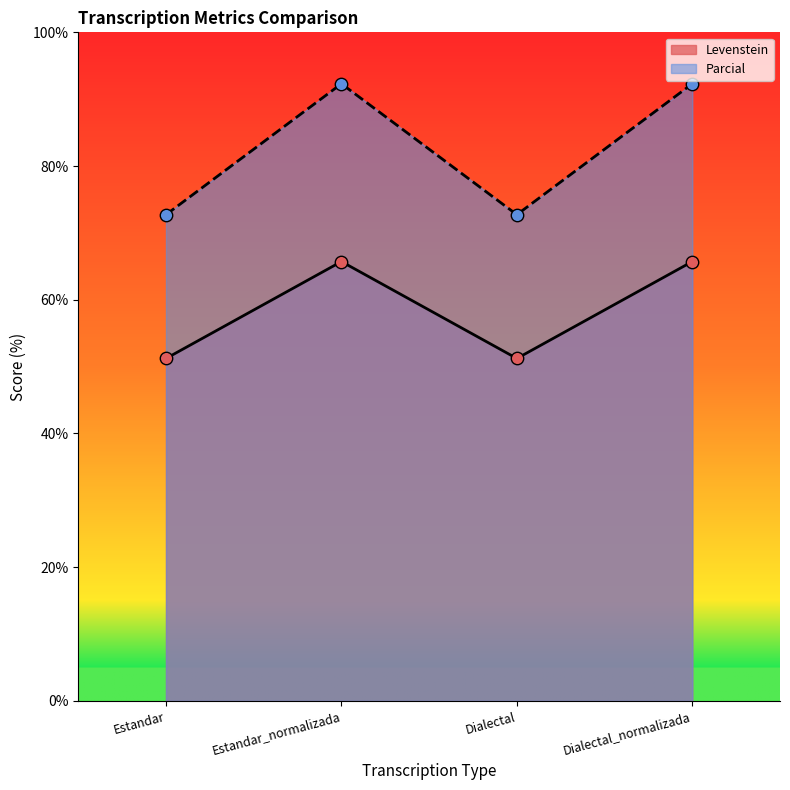

At how many categories does at least one series exceed 78?

2